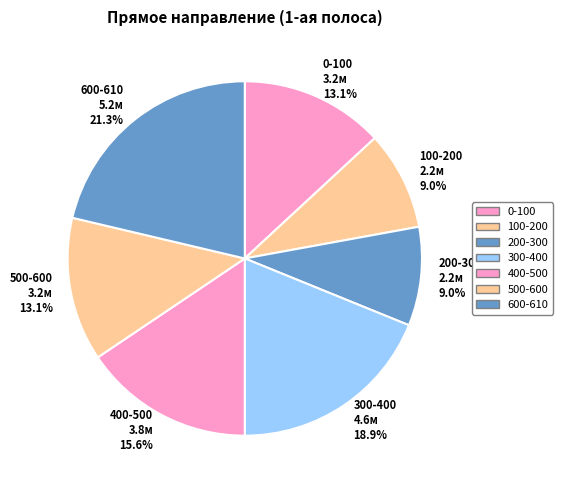

What percentage is the 200-300 slice, to the nearest percent?

9%